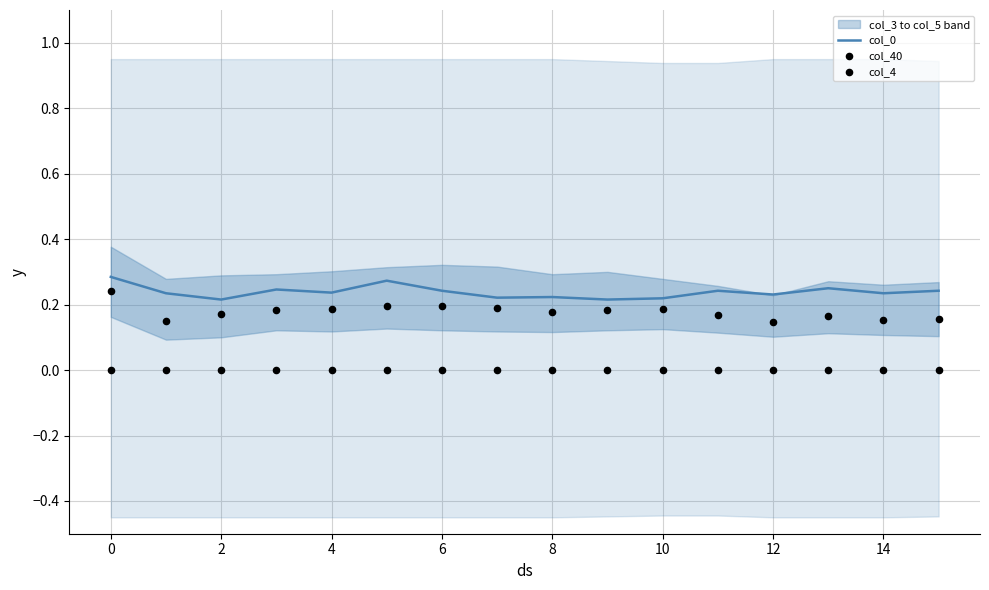

Which series has the largest Y range (max minus min)?

col_4